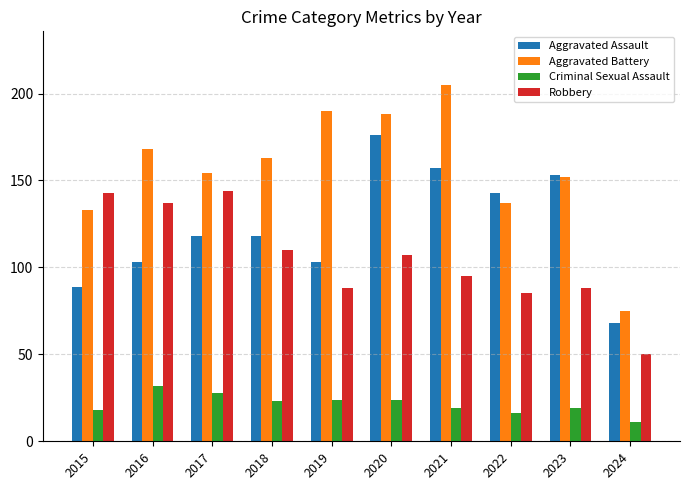

What is the sum of all Criminal Sexual Assault values?

214